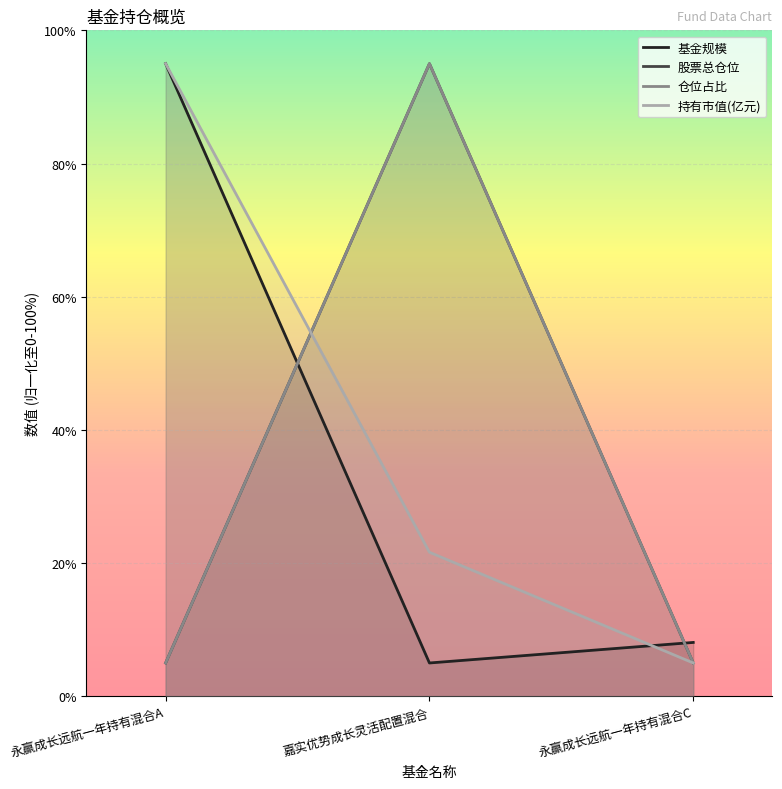

Which series has the largest range (max minus min)?

基金规模